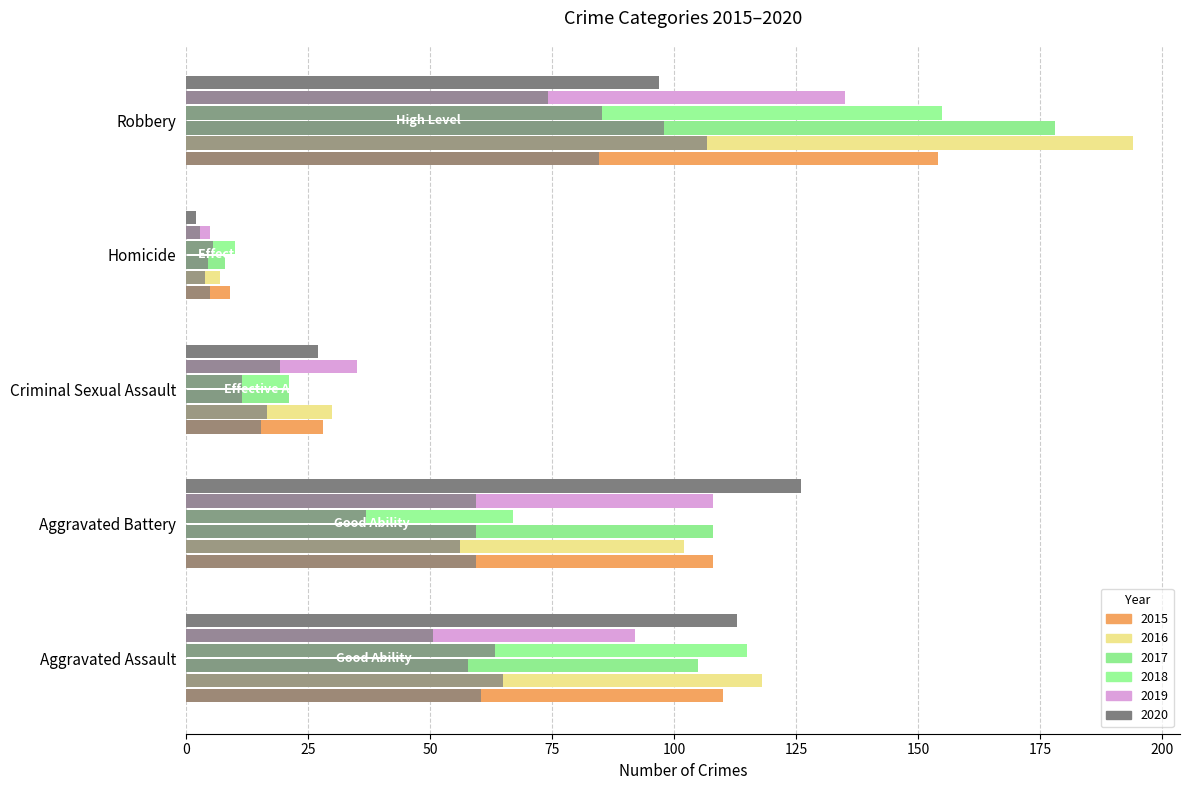

Which series changed the most between Aggravated Assault and Homicide?

2016